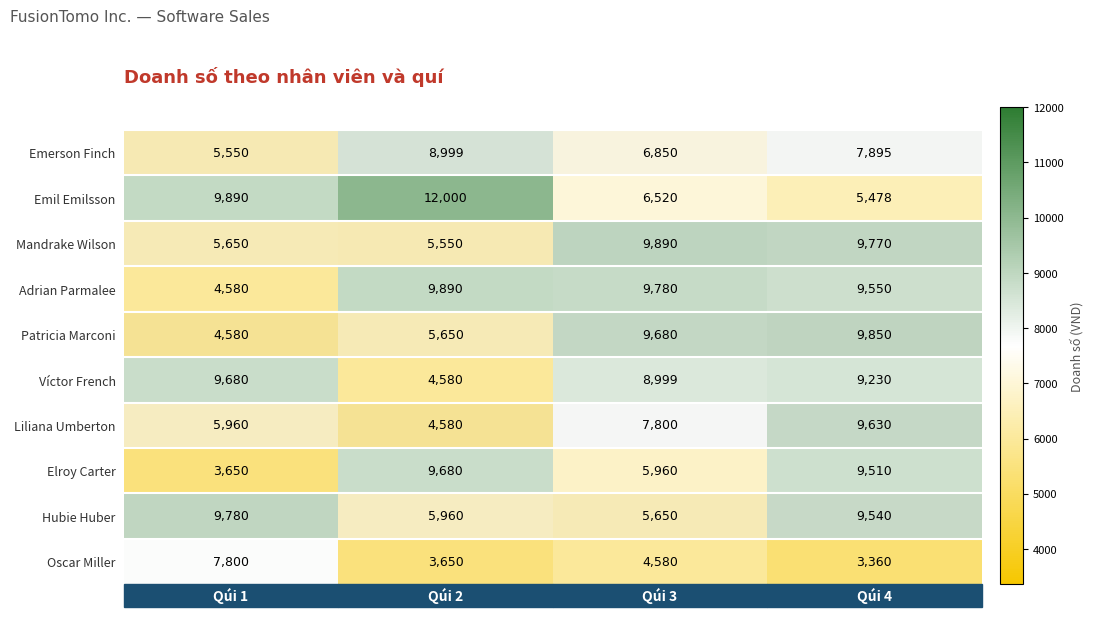

What is the difference between the maximum and minimum values in the Emerson Finch series?

3449